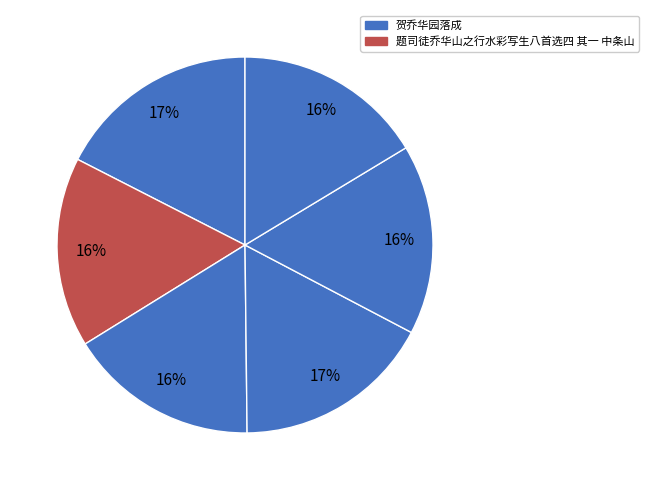

Which slice is the largest?

贺乔华园落成